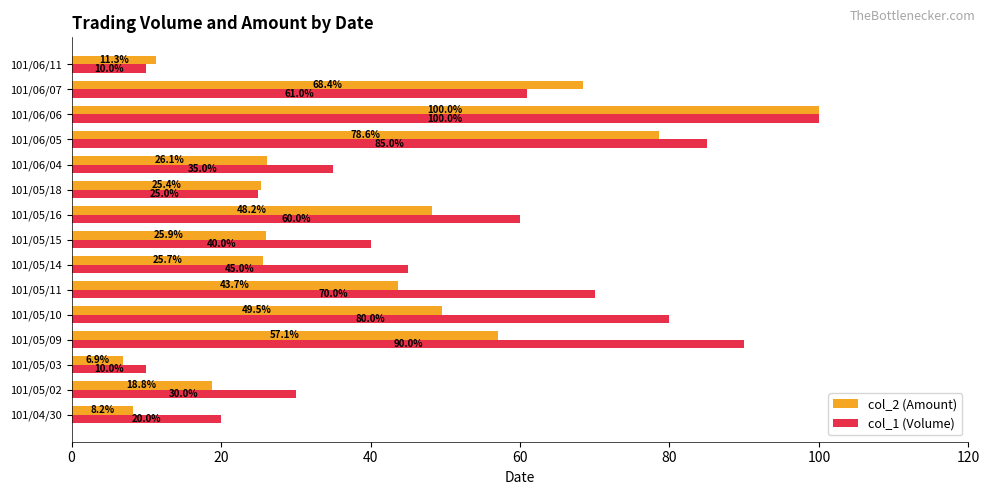

What is the approximate value of col_2 (Amount) at 101/06/05?

78.6